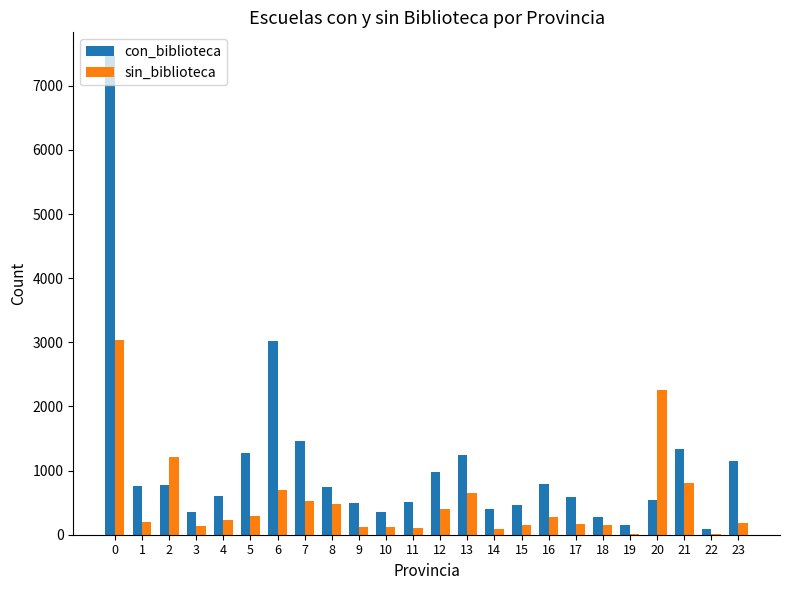

What is the highest value of the con_biblioteca series?

7461